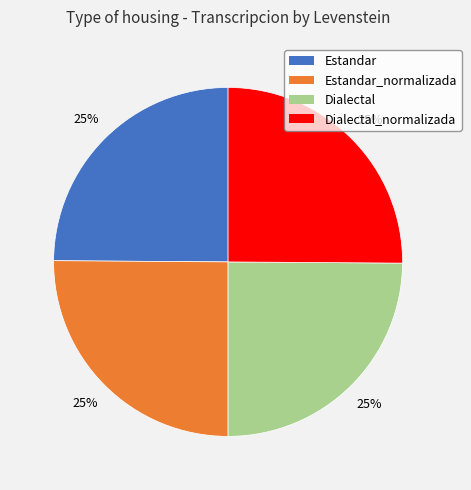

Is there any slice that represents more than half of the pie?

No